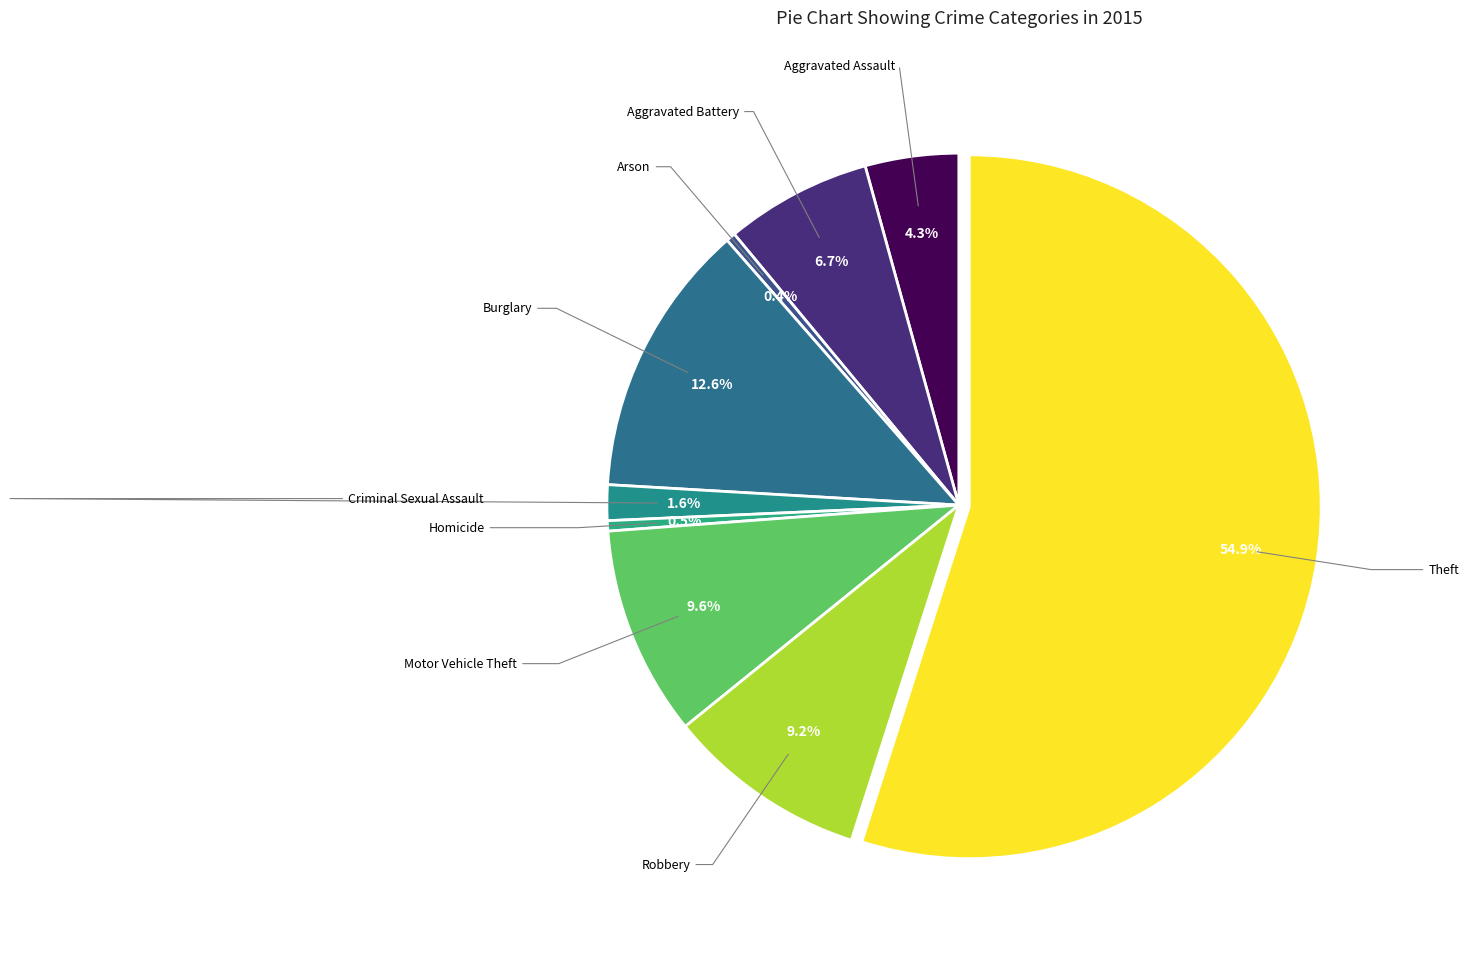

How many slices are in this pie chart?

9